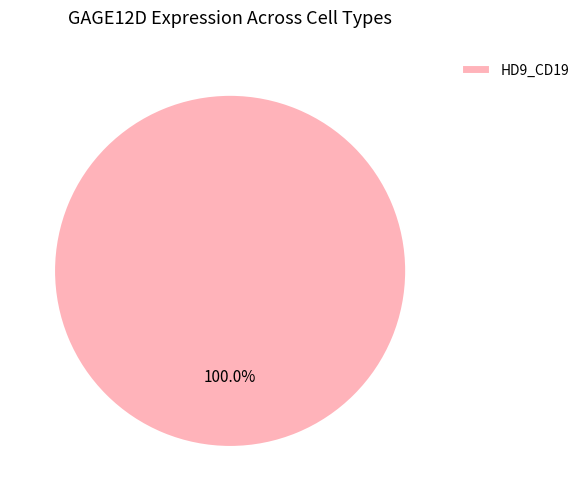

Rank the categories by value from highest to lowest.

HD9_CD19